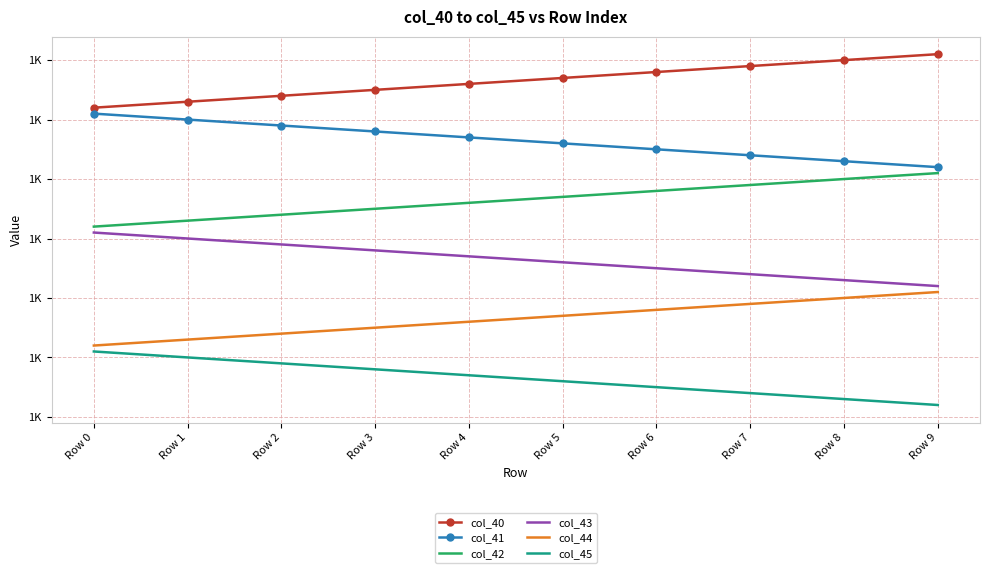

True or false: col_40 and col_41 intersect in this chart.

False